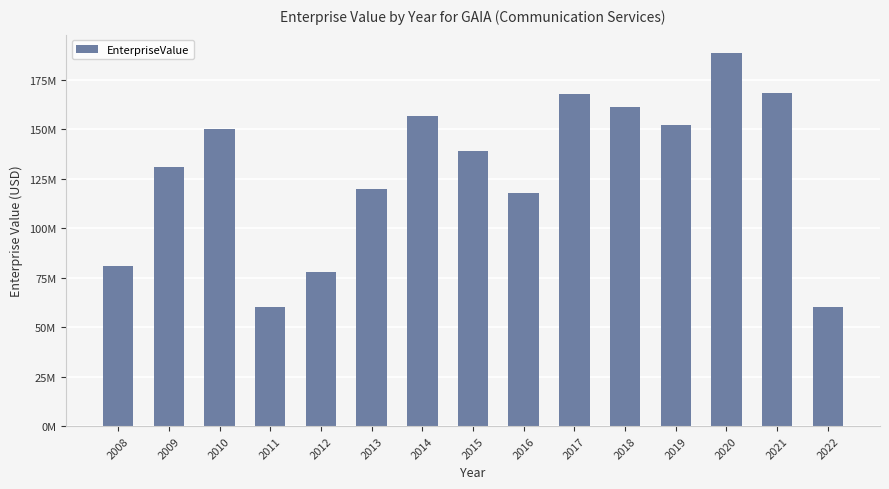

List the labels in order of value, smallest first.

2022, 2011, 2012, 2008, 2016, 2013, 2009, 2015, 2010, 2019, 2014, 2018, 2017, 2021, 2020